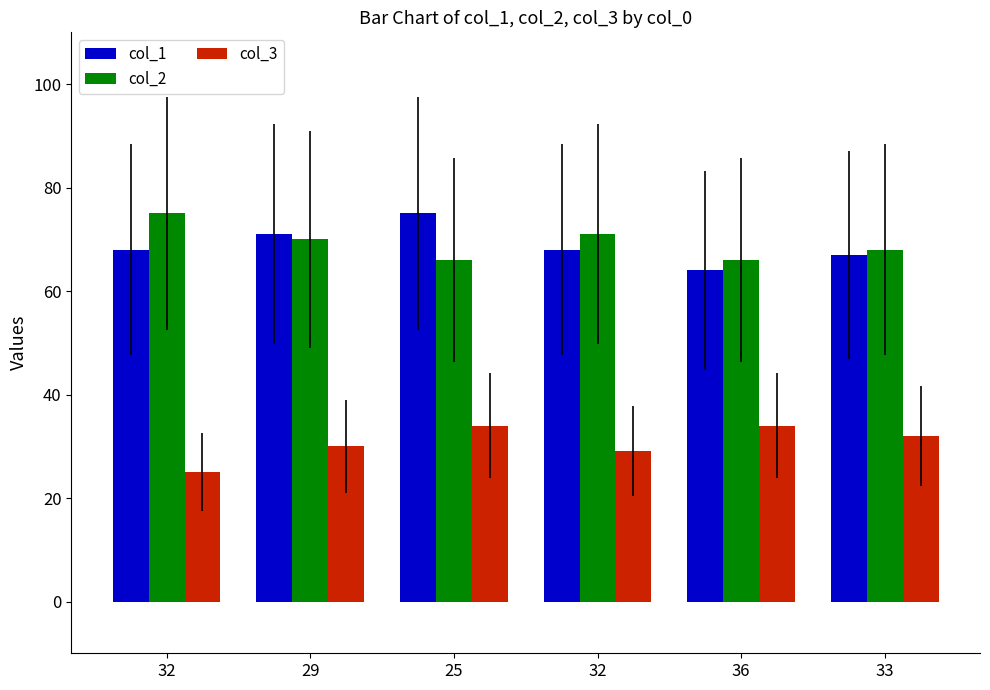

Rank the series at 29 from lowest to highest value.

col_3, col_2, col_1